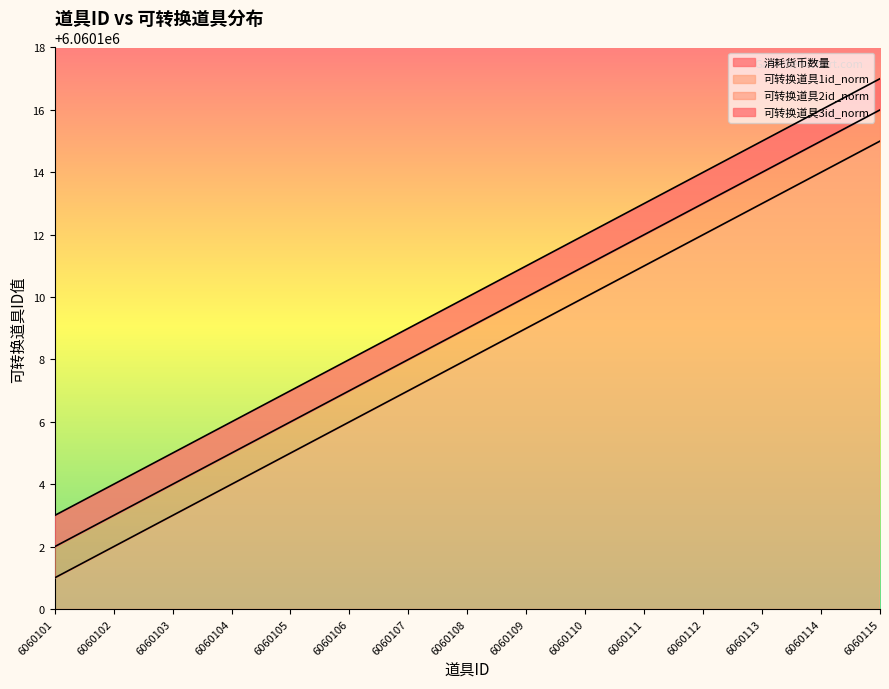

Between 6060107 and 6060110, which is larger?

6060110